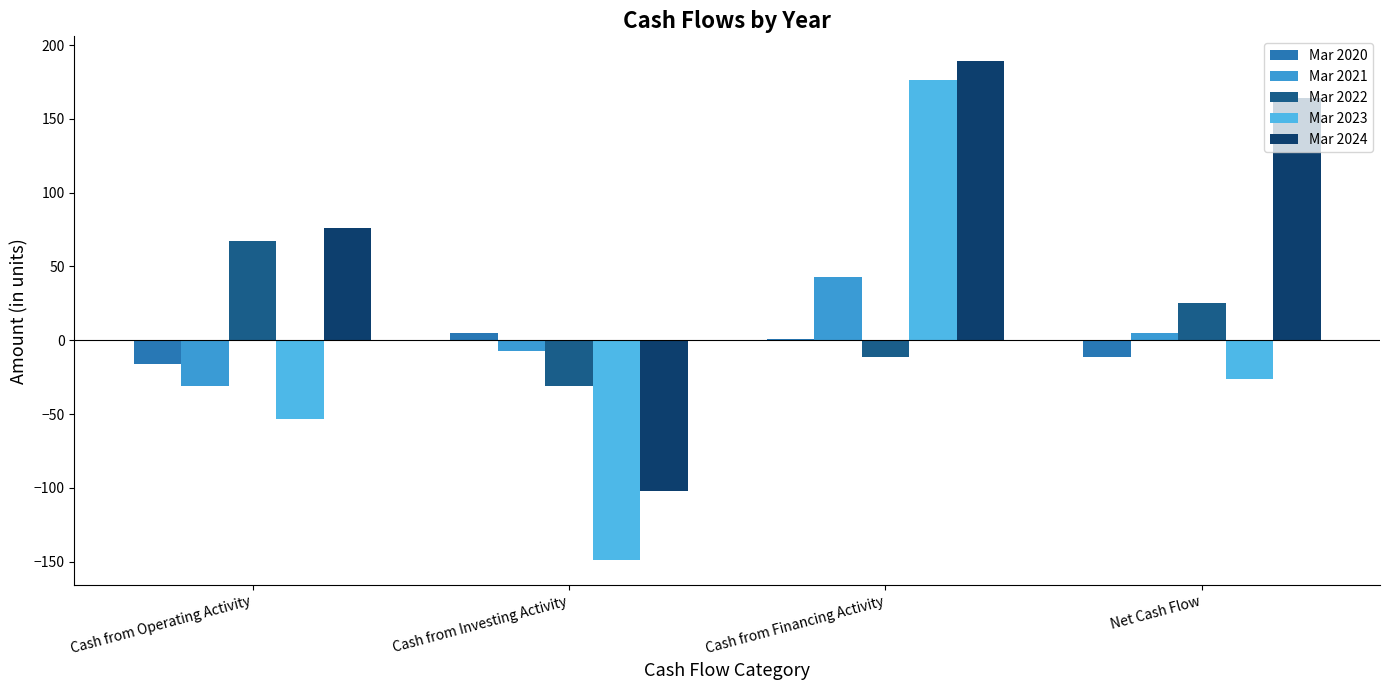

Between Cash from Operating Activity and Net Cash Flow, which is larger?

Net Cash Flow